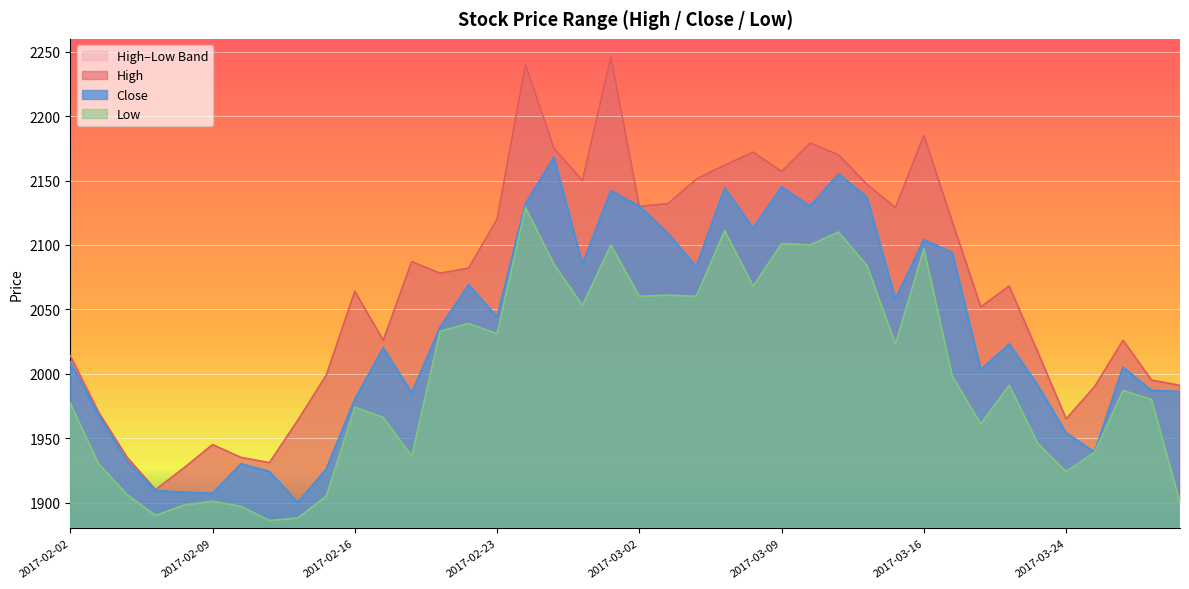

True or false: High has a value of 1358 at 2017-02-16.

False